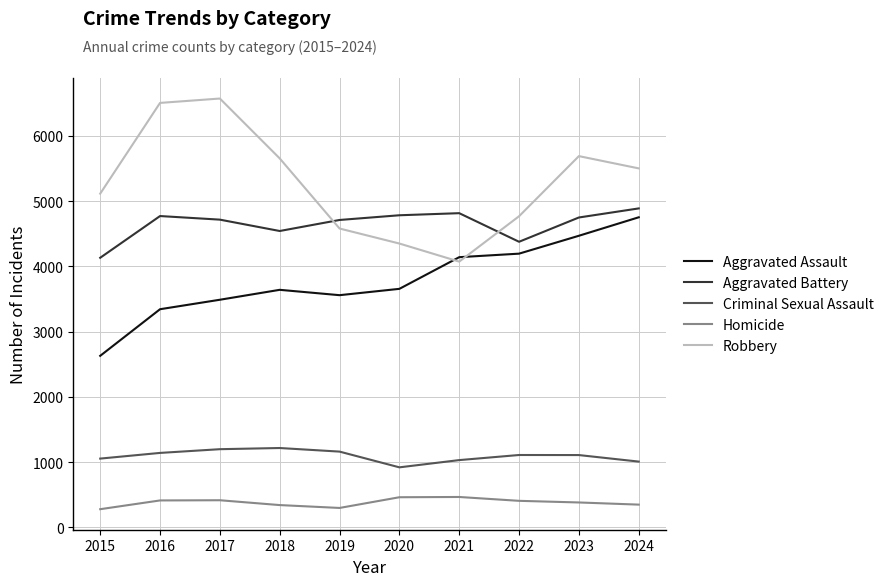

Rank the series at 2020 from lowest to highest value.

Homicide, Criminal Sexual Assault, Aggravated Assault, Robbery, Aggravated Battery